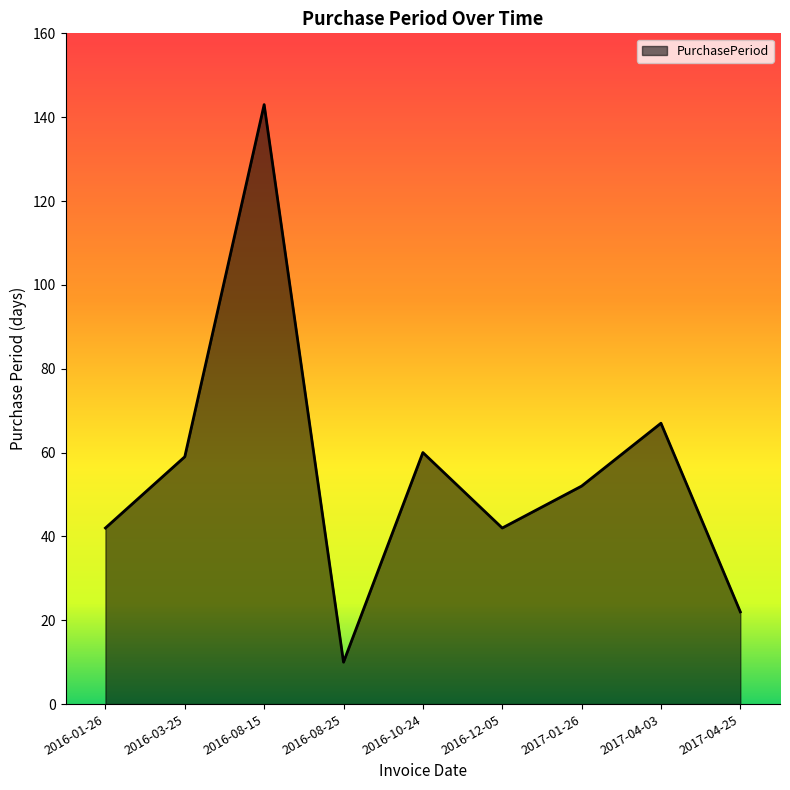

Is it true that the value at 2017-01-26 is 16?

False